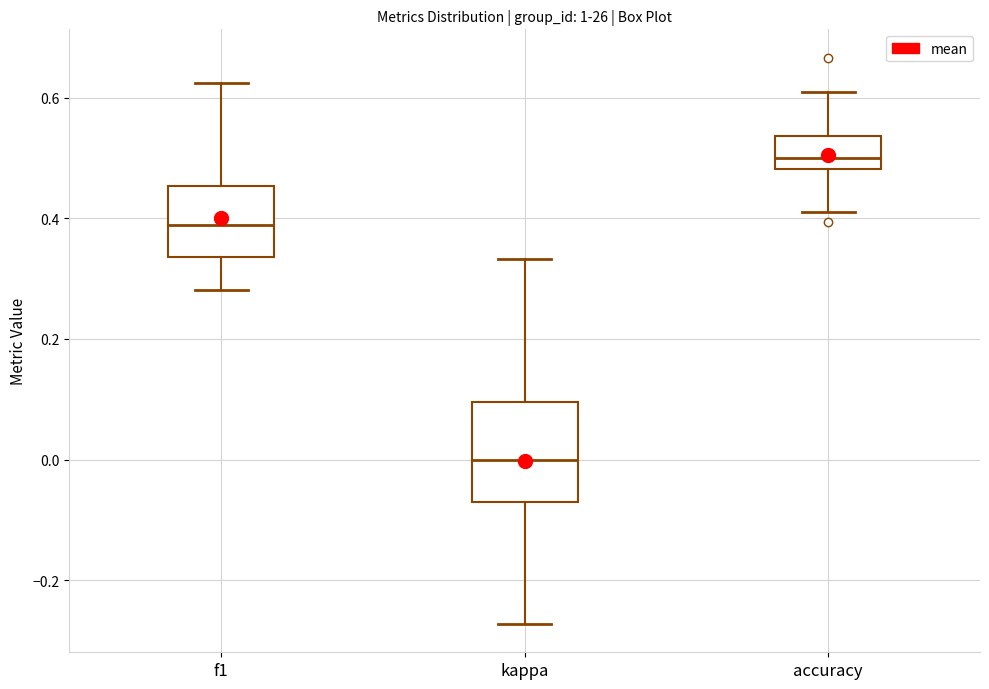

Comparing the boxes themselves (not the whiskers), which one is the tallest?

kappa